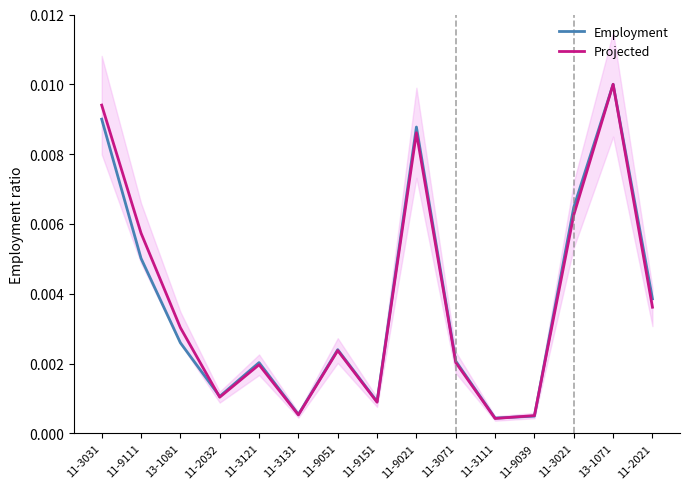

Does the chart display data point markers on the line(s)?

No